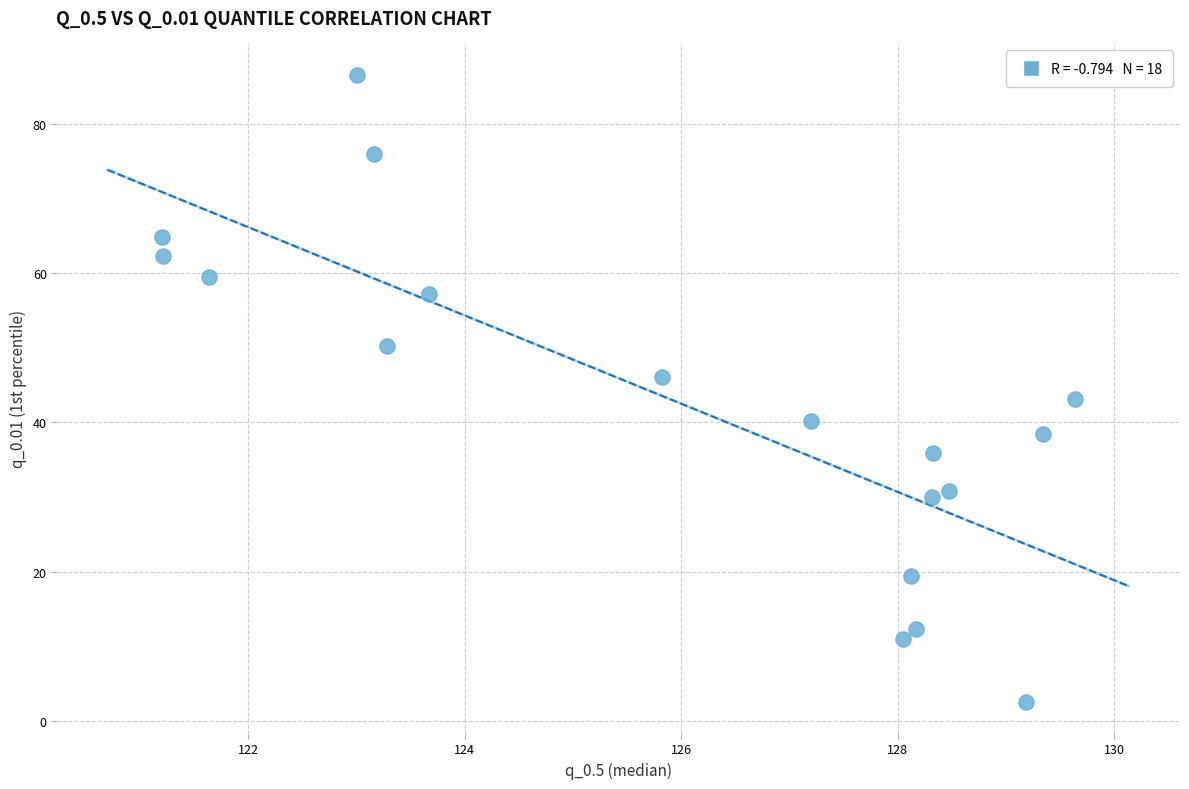

What is the range of Y values (max minus min)?

84.0